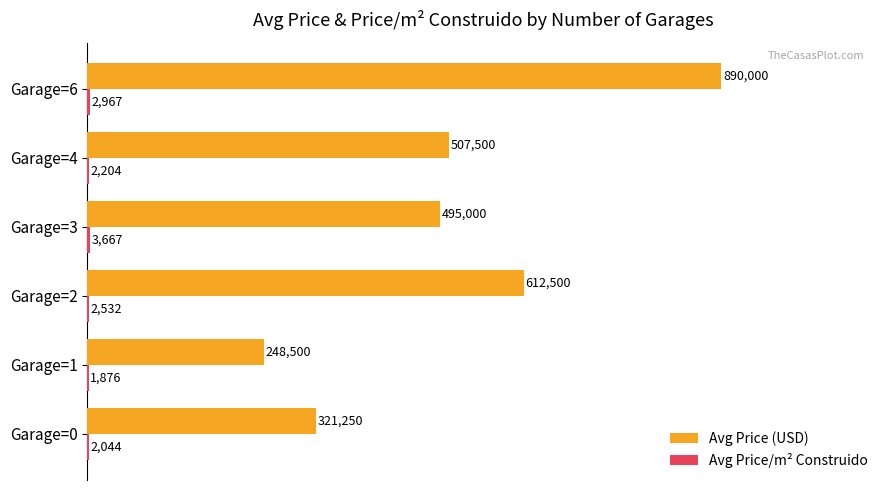

At how many categories does at least one series exceed 857469?

1